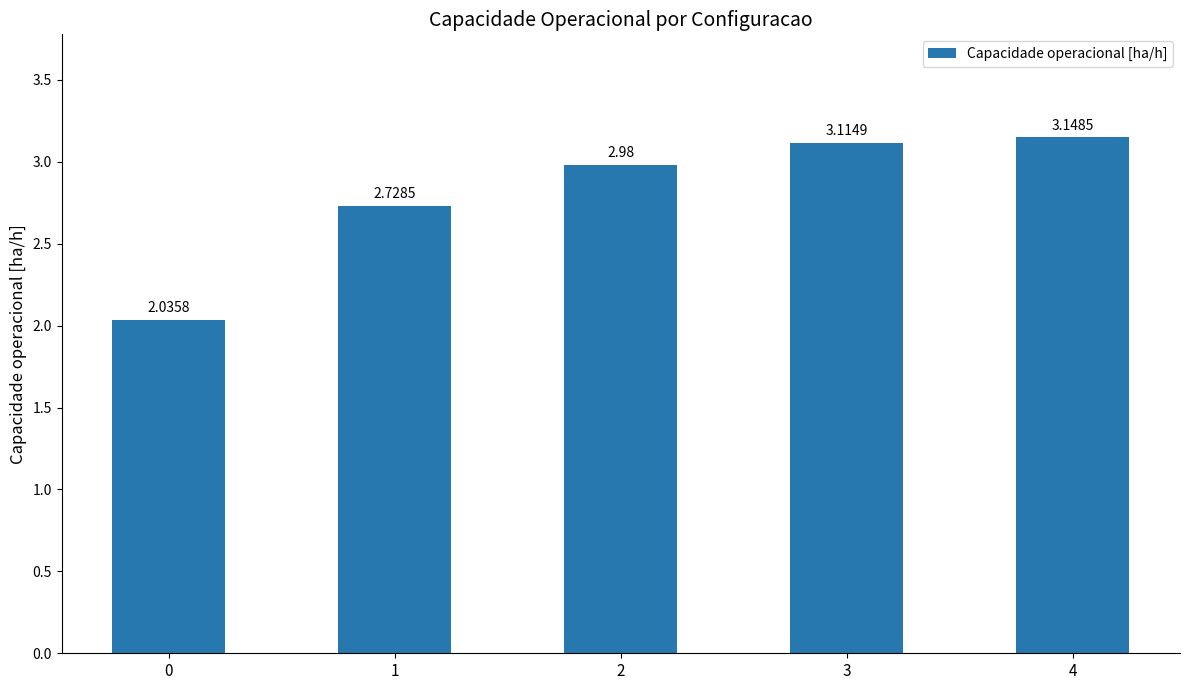

At which category does the chart reach its peak across all series?

4